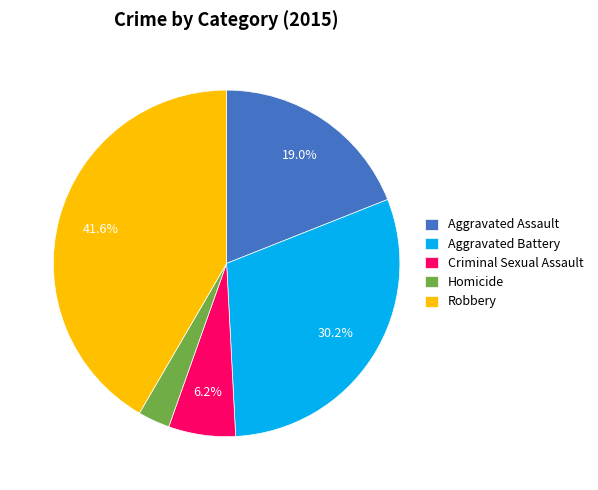

To the nearest percent, what percentage of the pie is Criminal Sexual Assault?

6%